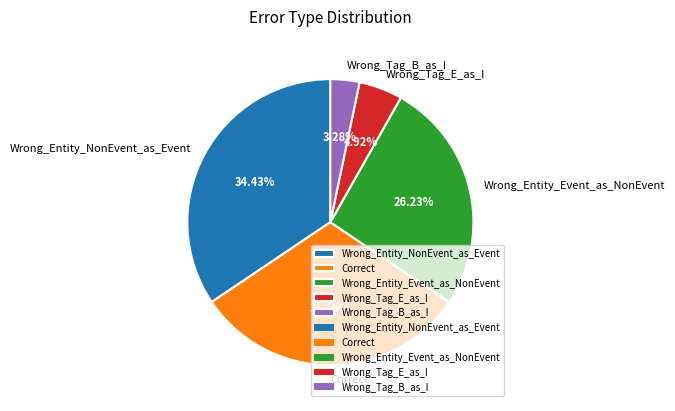

Rank the categories by value from lowest to highest.

Wrong_Tag_B_as_I, Wrong_Tag_E_as_I, Wrong_Entity_Event_as_NonEvent, Correct, Wrong_Entity_NonEvent_as_Event